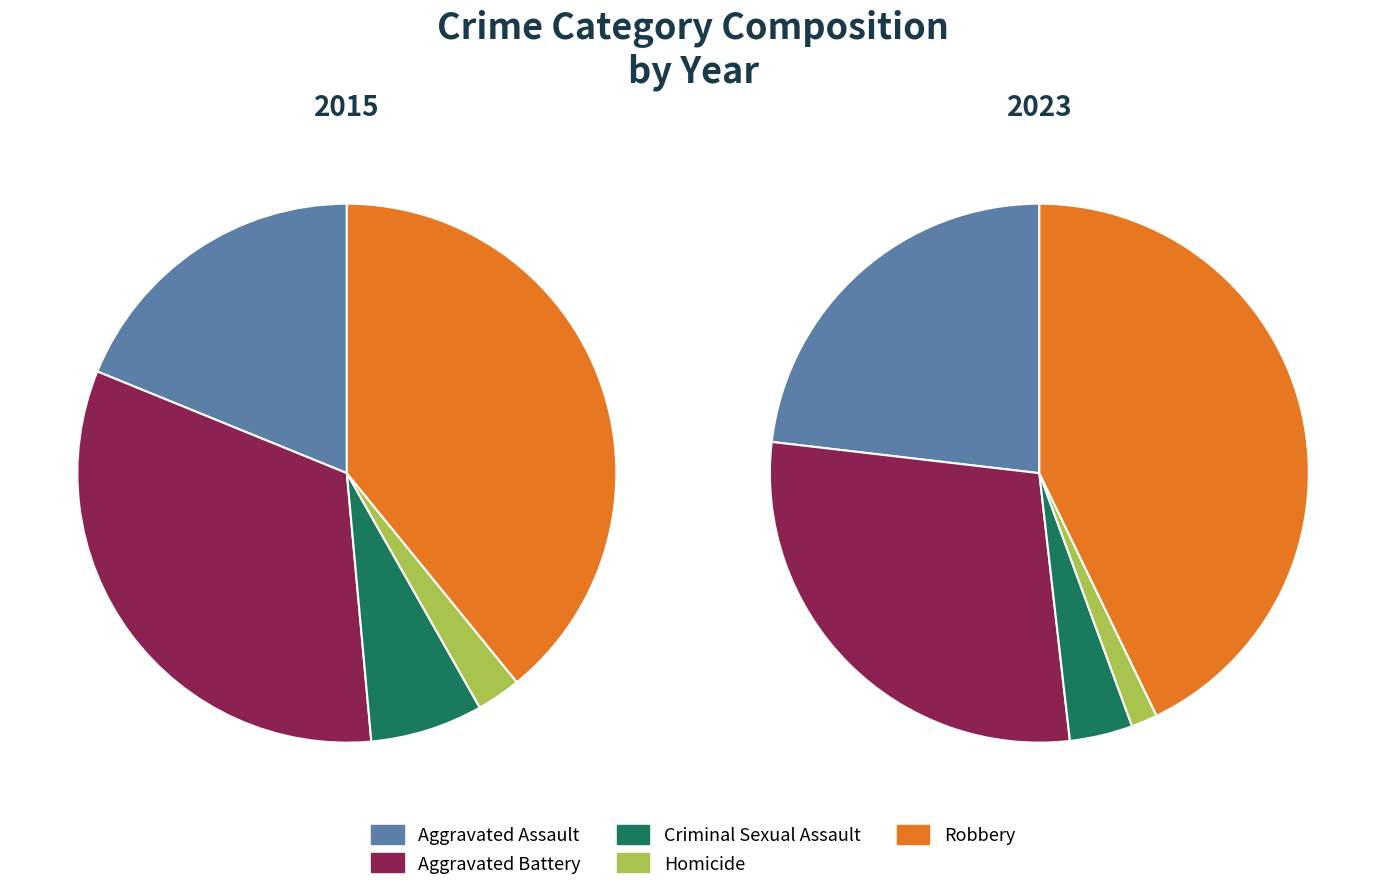

What percentage is the Aggravated Assault slice, to the nearest percent?

19%